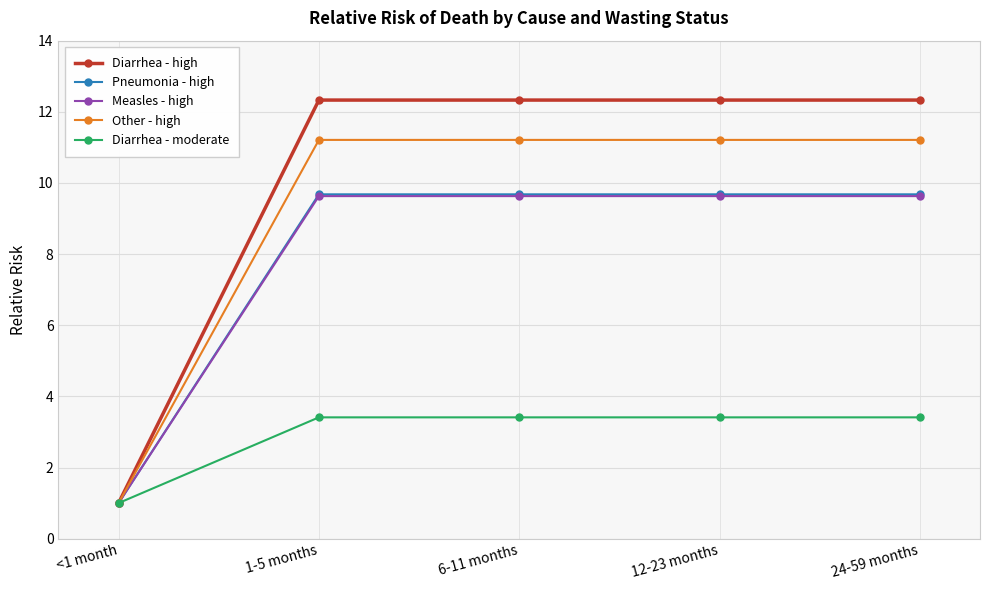

Which label corresponds to the smallest value in the chart?

<1 month